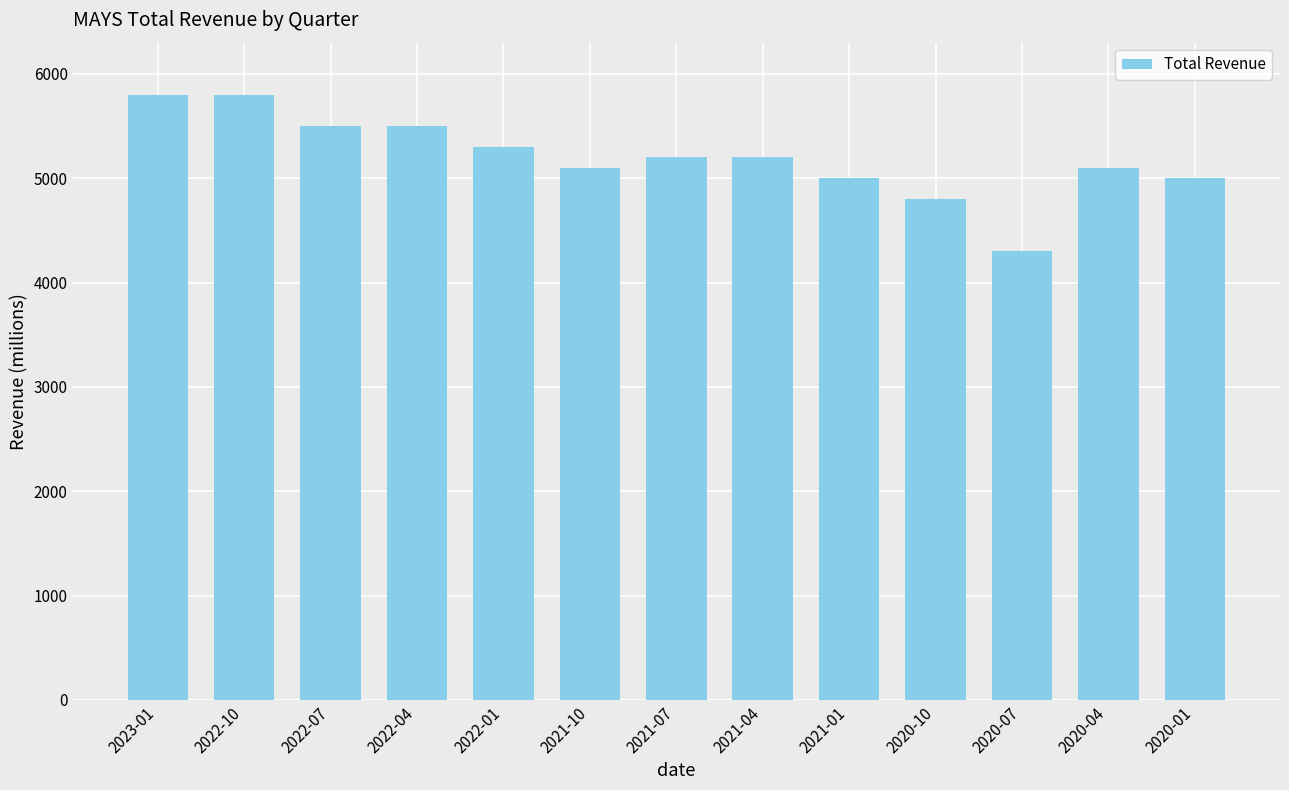

How many categories are shown in the chart?

13